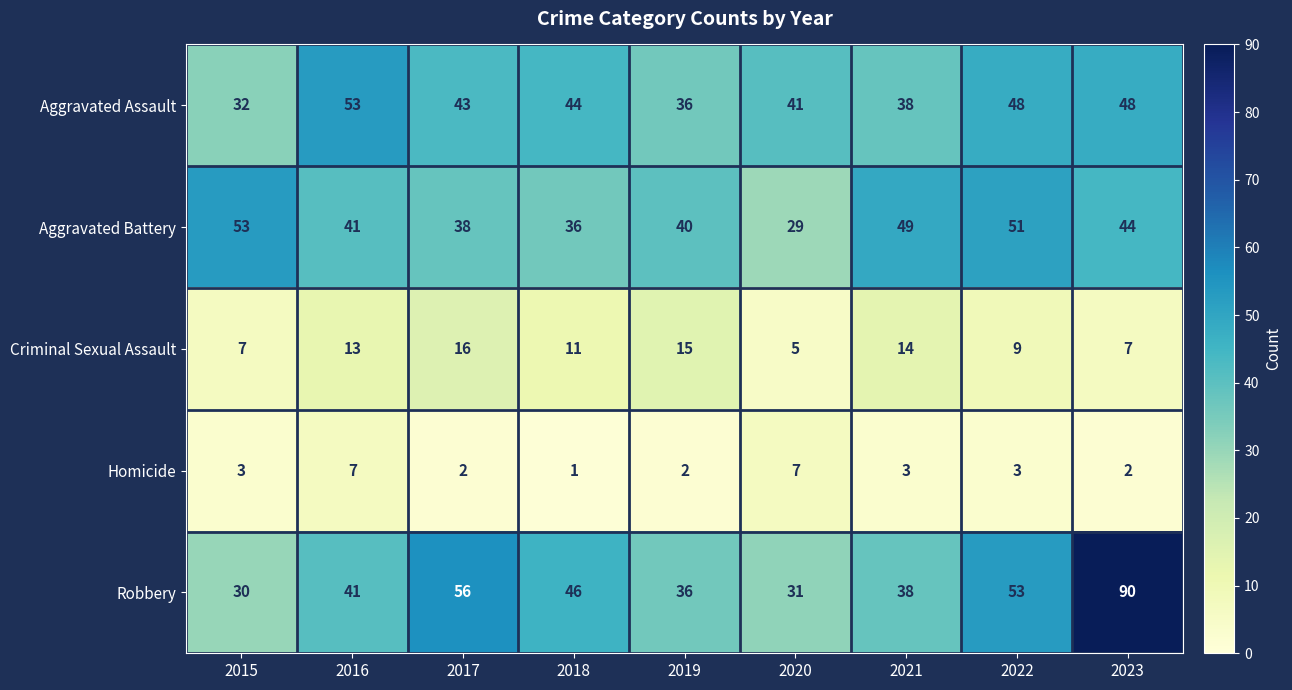

Which series has the widest spread of values?

Robbery